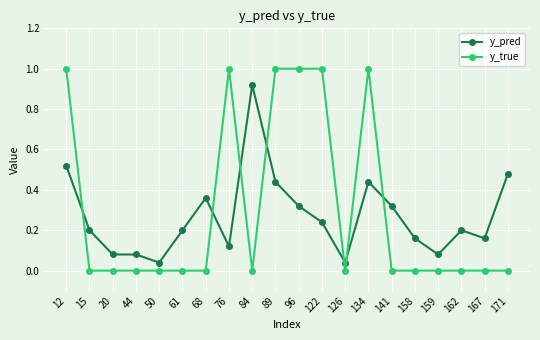

True or false: y_true has a value of 0.0 at 20.

True